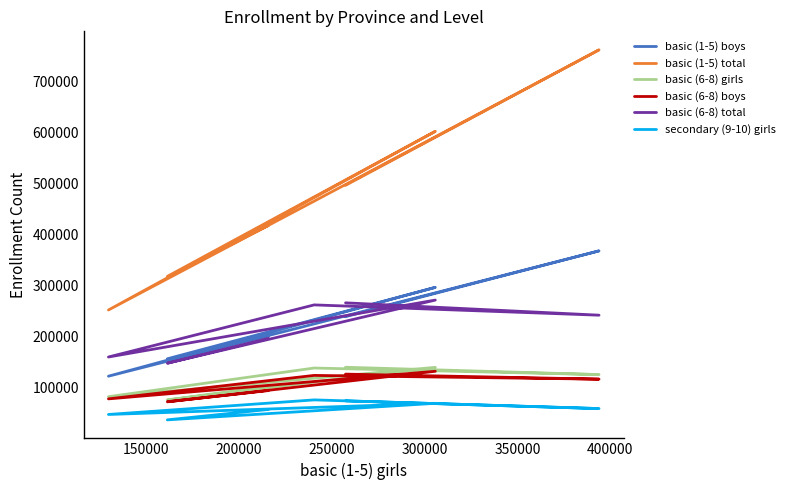

Is it true that basic (6-8) girls equals 69488 at 300000?

False